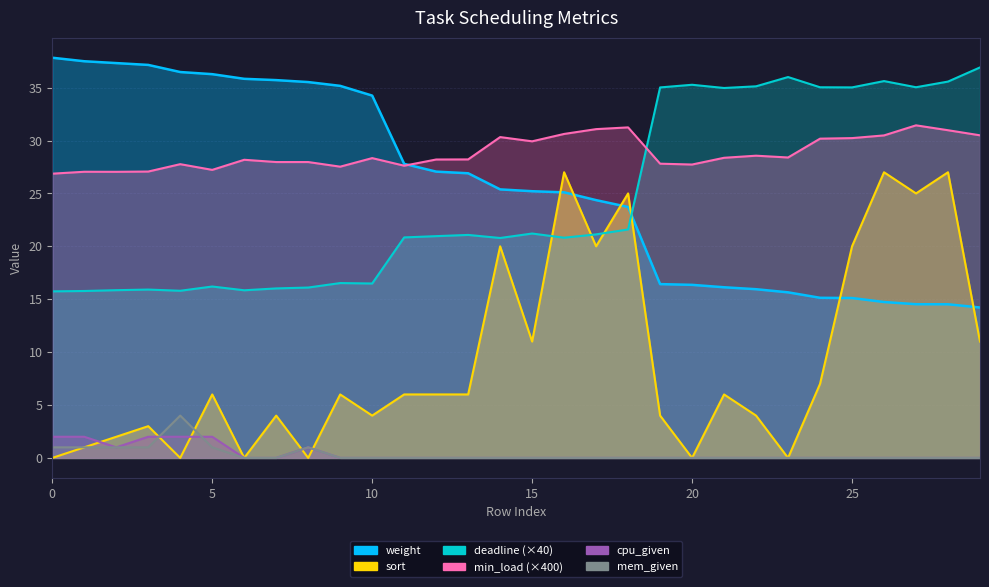

What is the total value across all series at 15?

87.3